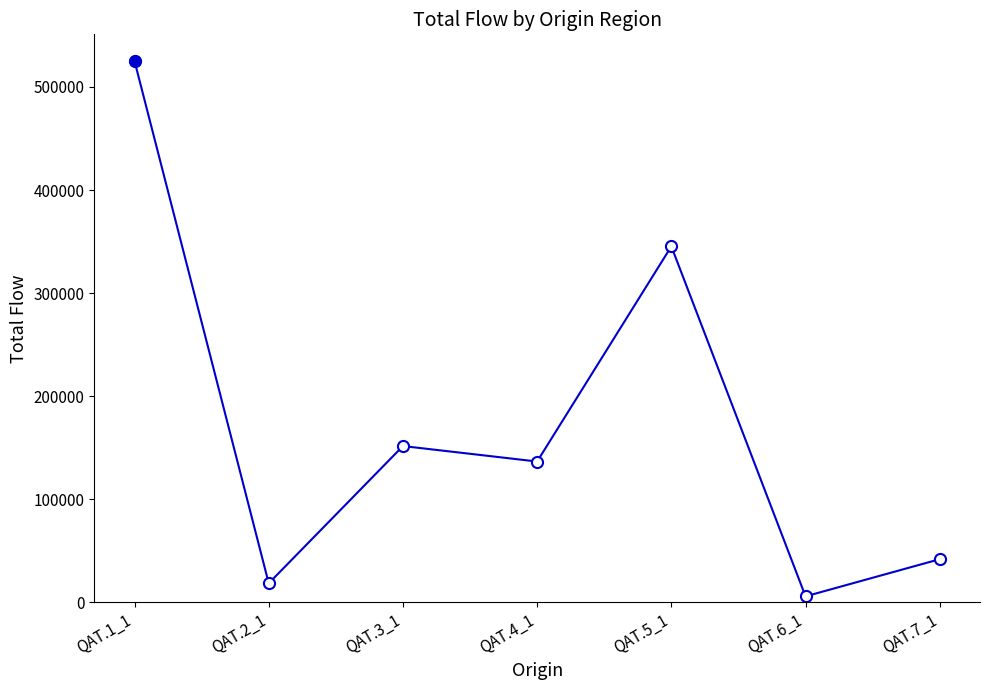

What is the difference between the values at QAT.7_1 and QAT.1_1?

483313